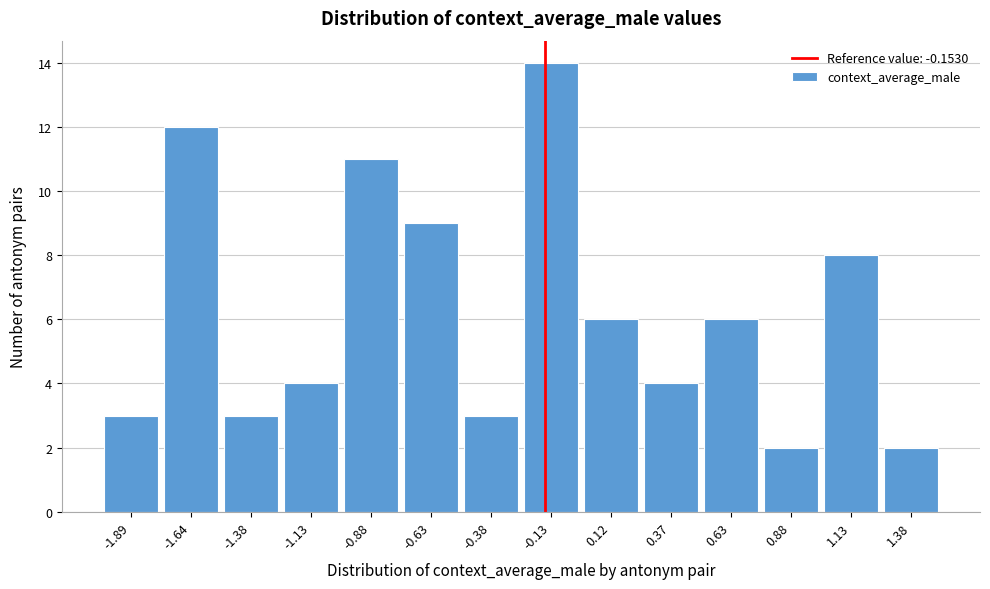

What is the height of the bar covering -0.25 to 0.00 on the x-axis? Neither the bar edges nor the heights are printed on the chart, so give them approximately, as read against the axes.

14